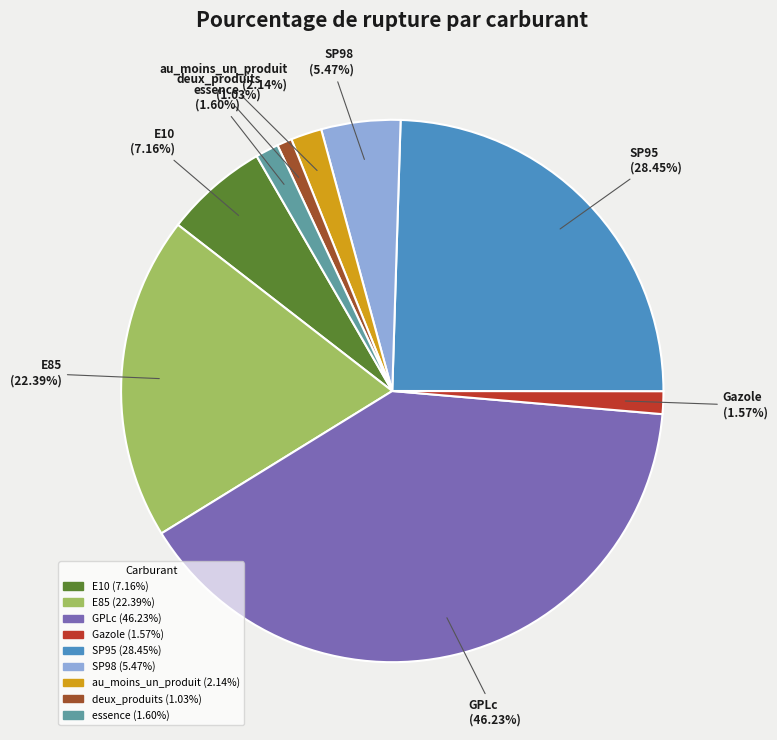

Rank the categories by value from highest to lowest.

GPLc, SP95, E85, E10, SP98, au_moins_un_produit, essence, Gazole, deux_produits